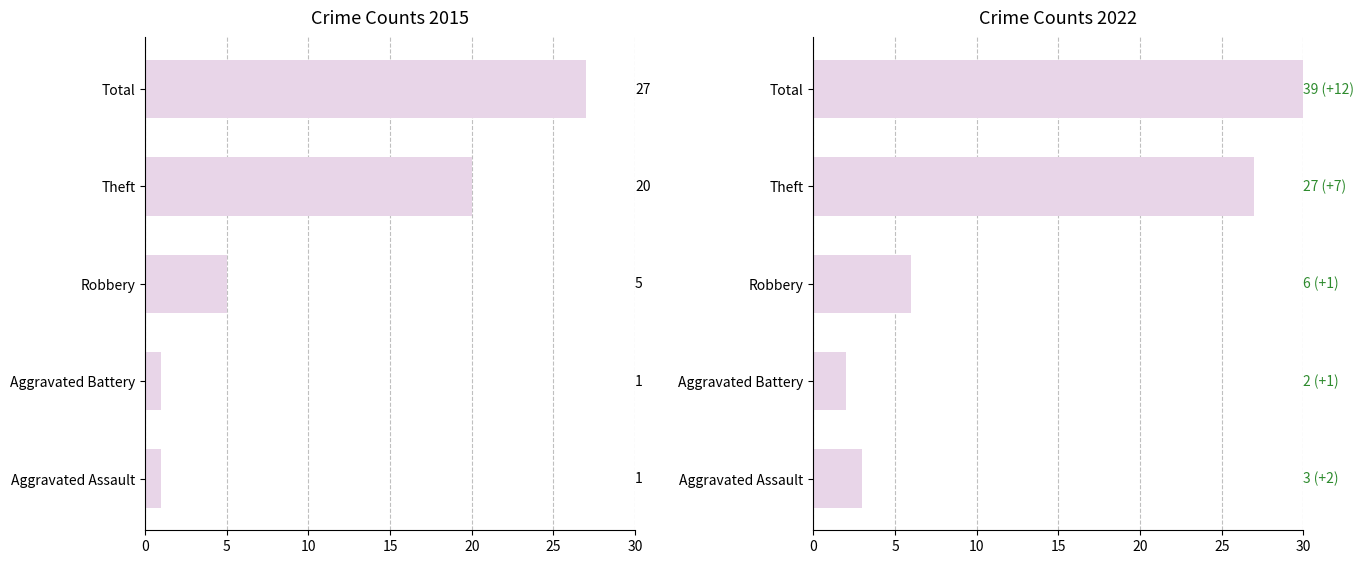

List the series in order of their overall mean, highest first.

2022, 2015